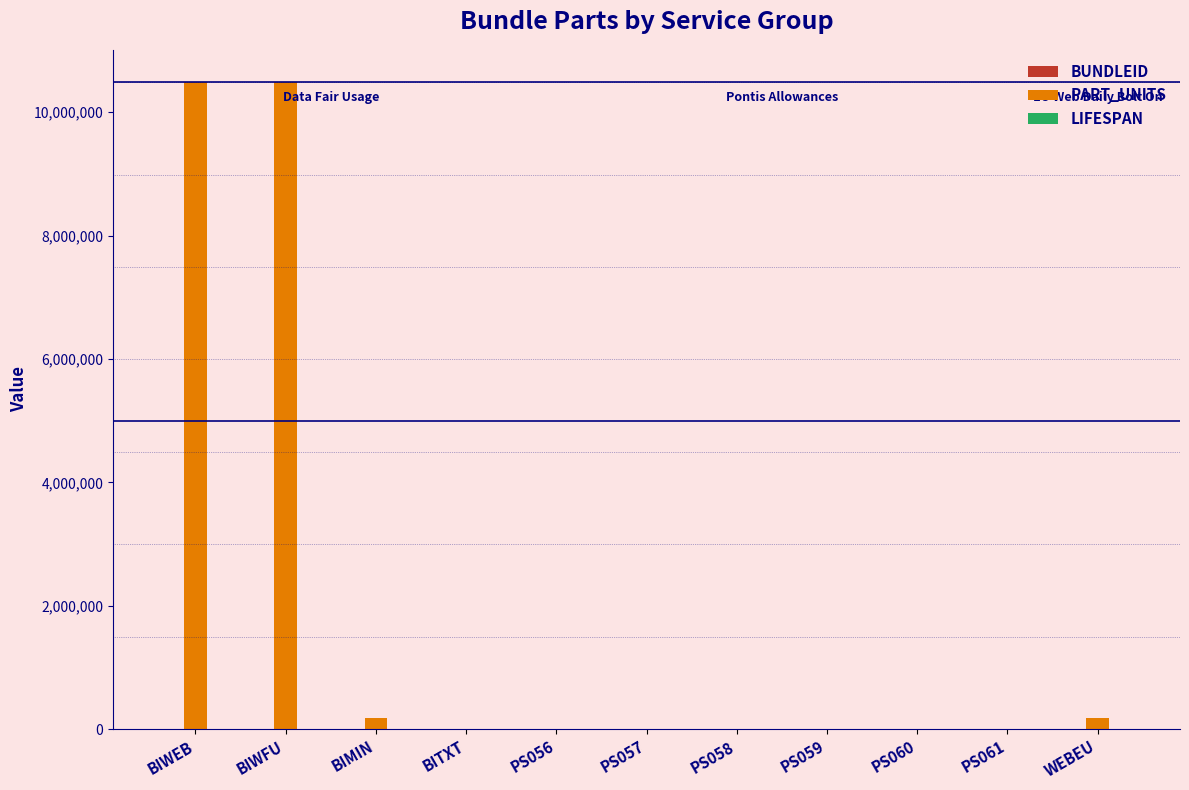

How many groups of bars are there?

11